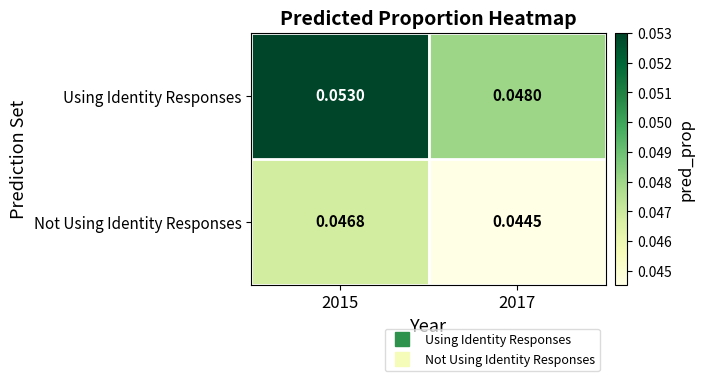

At which category is the sum across all series the highest?

2015